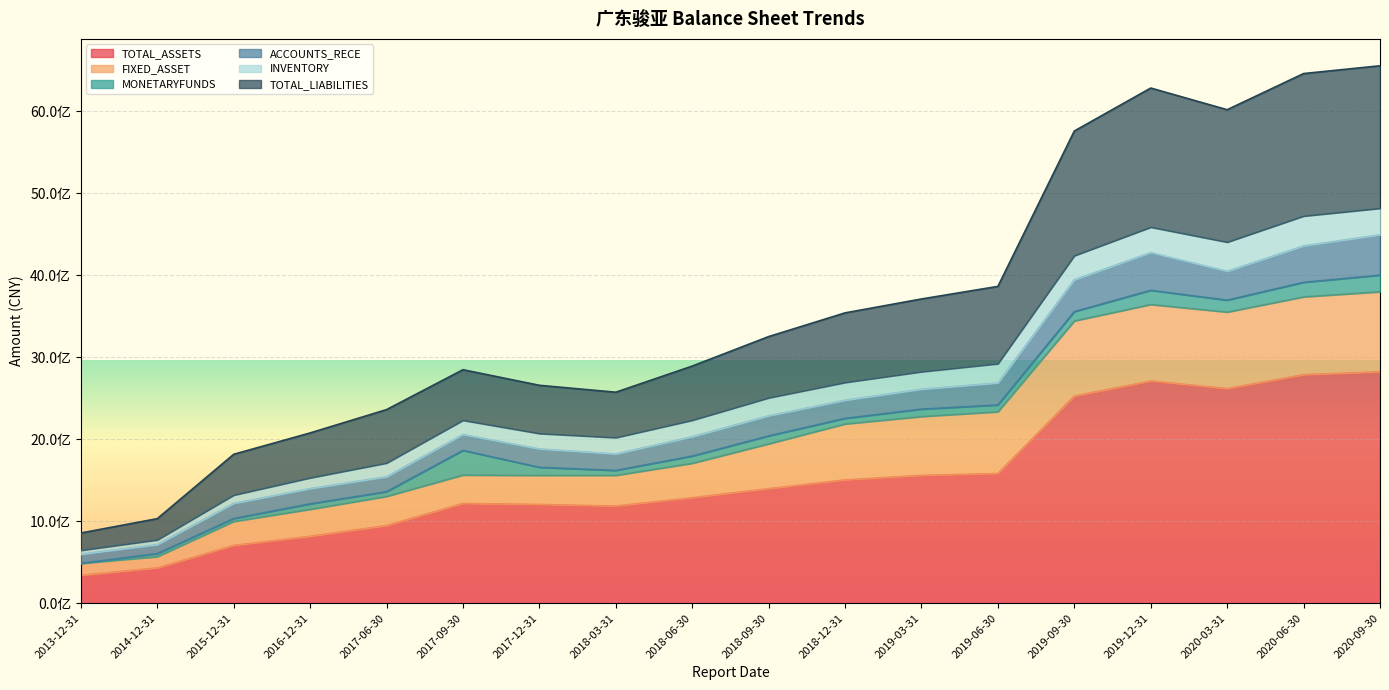

What are all the series names shown in the legend?

TOTAL_ASSETS, FIXED_ASSET, MONETARYFUNDS, ACCOUNTS_RECE, INVENTORY, TOTAL_LIABILITIES